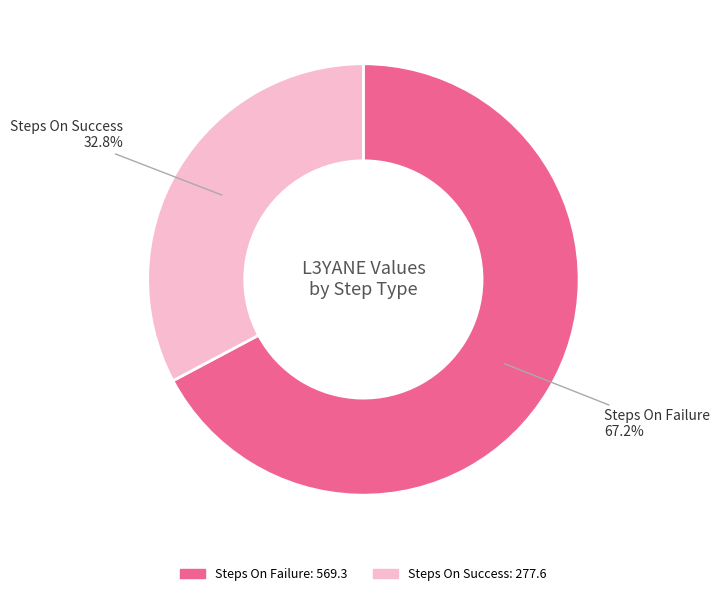

What portion of the pie excludes Steps On Success?

67.2%